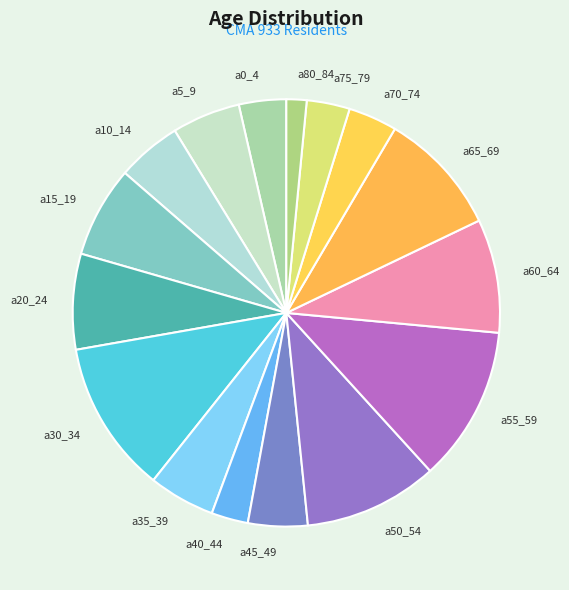

How many segments does this pie chart have?

16